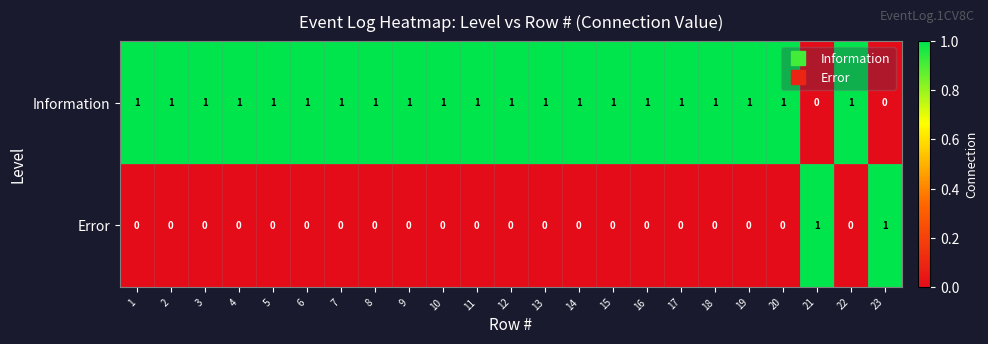

What is the spread (max minus min) of values at 23?

1